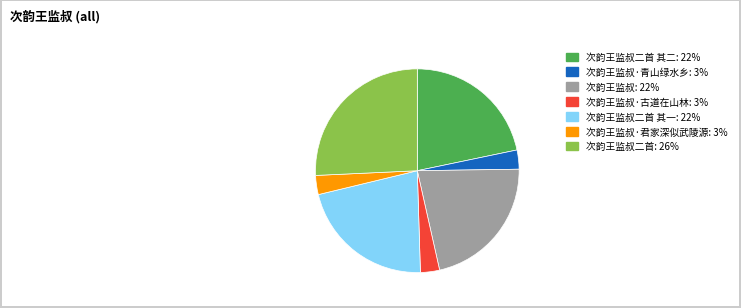

Does any single category account for the majority?

No